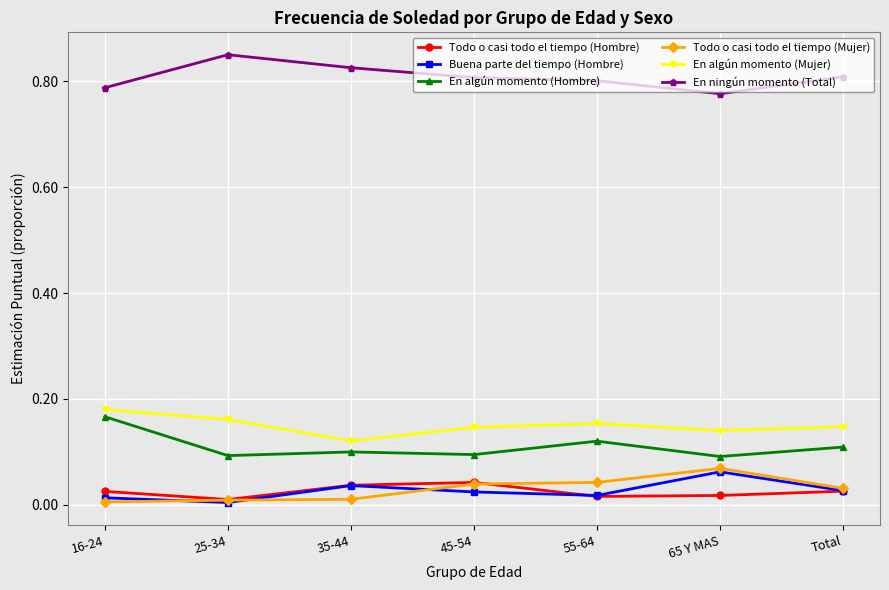

What are all the series names shown in the legend?

Todo o casi todo el tiempo (Hombre), Buena parte del tiempo (Hombre), En algún momento (Hombre), Todo o casi todo el tiempo (Mujer), En algún momento (Mujer), En ningún momento (Total)